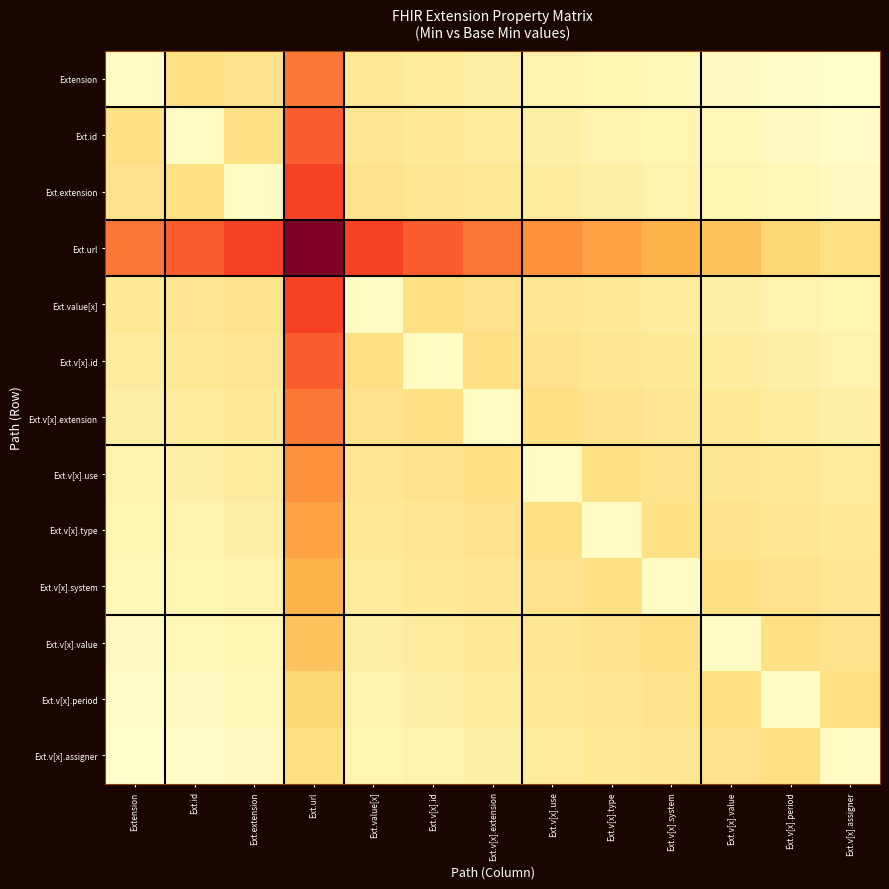

Which series has the largest total across all categories?

Ext.url